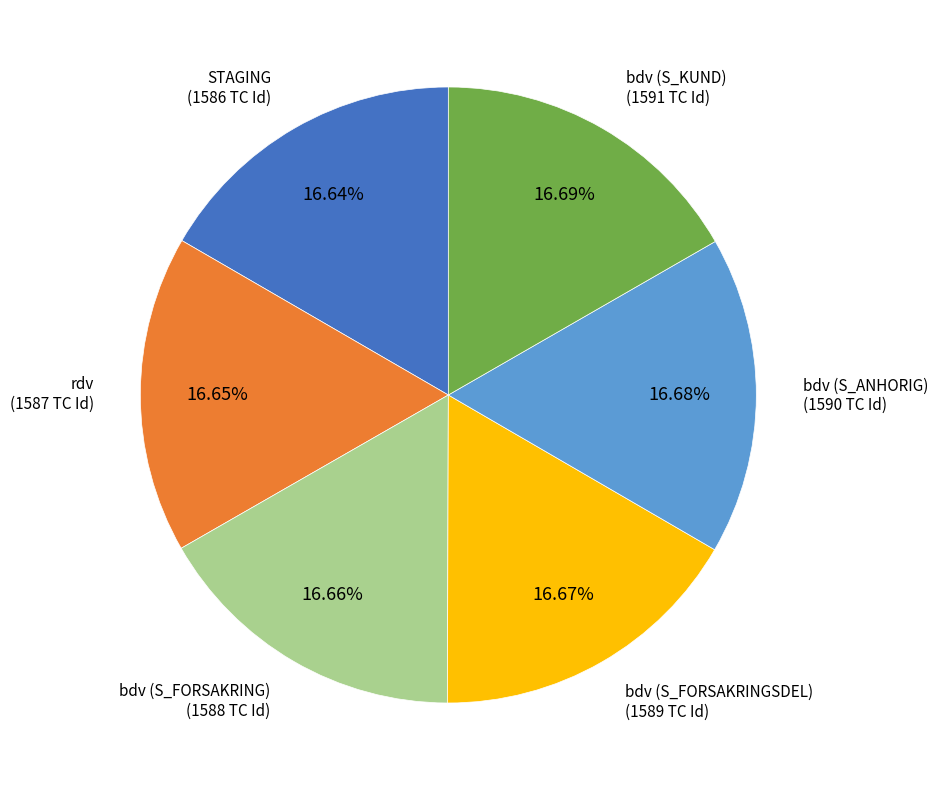

Does any single category account for the majority?

No